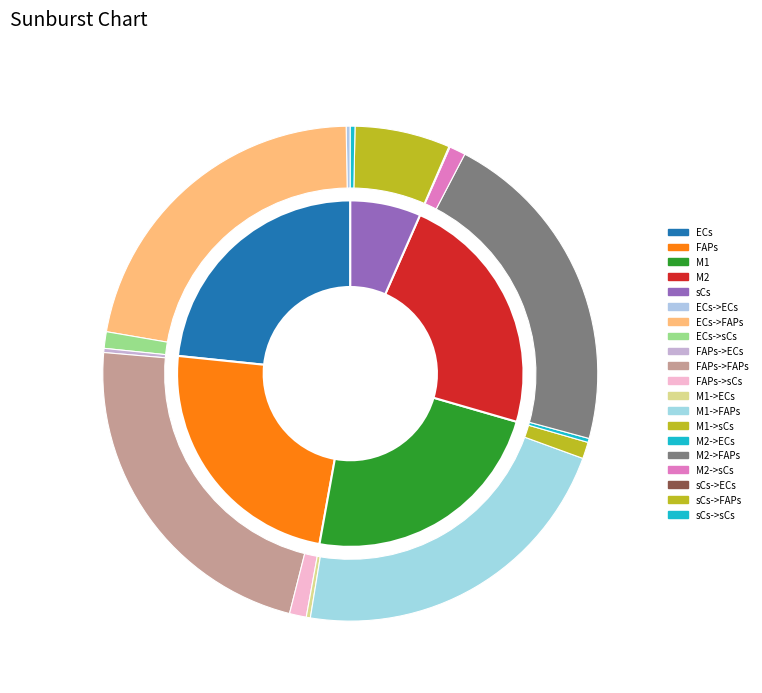

Combined, do ECs and M1 account for over 50%?

No